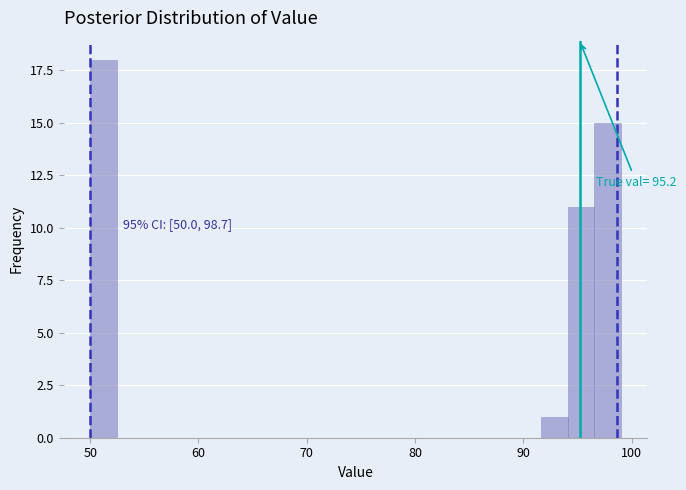

Read against the x-axis, roughly where is the centre of the tallest bar?

51